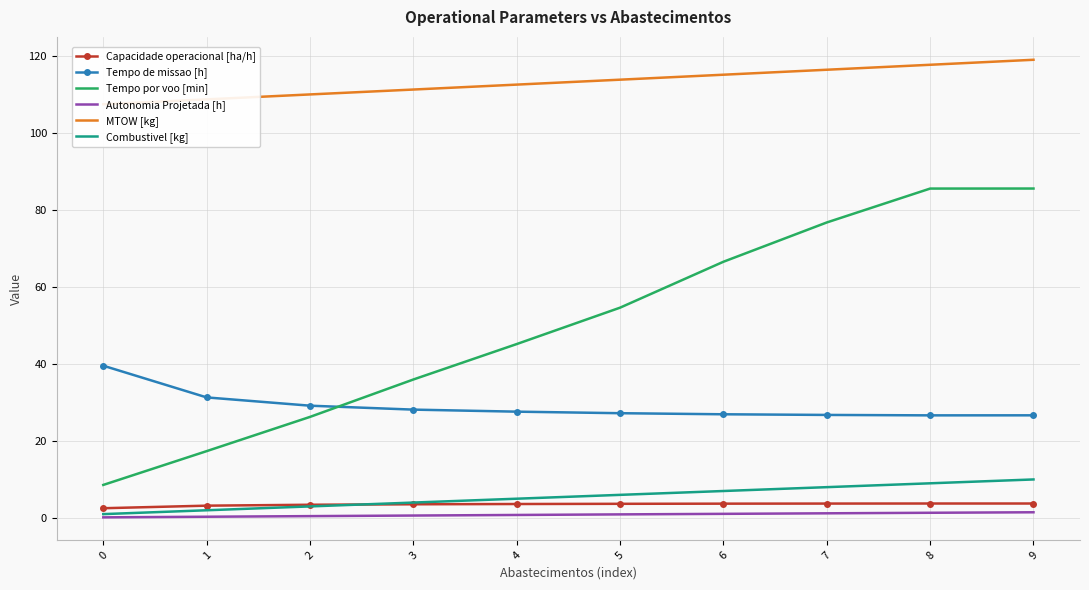

Is this an area chart (filled region under the line)?

No